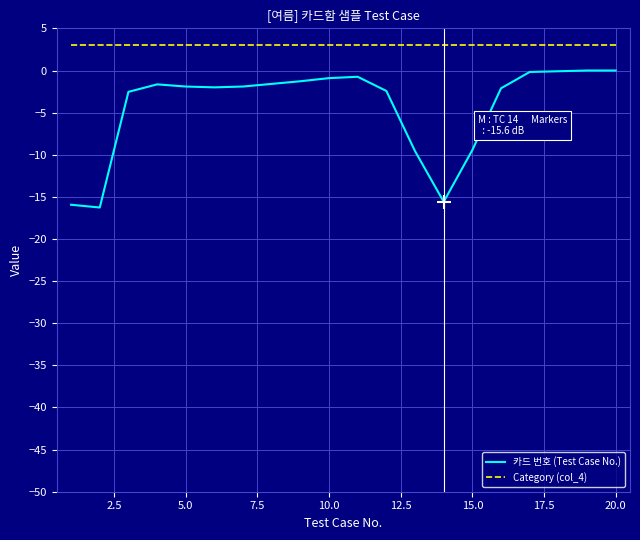

Which series has the largest total across all categories?

Category (col_4)